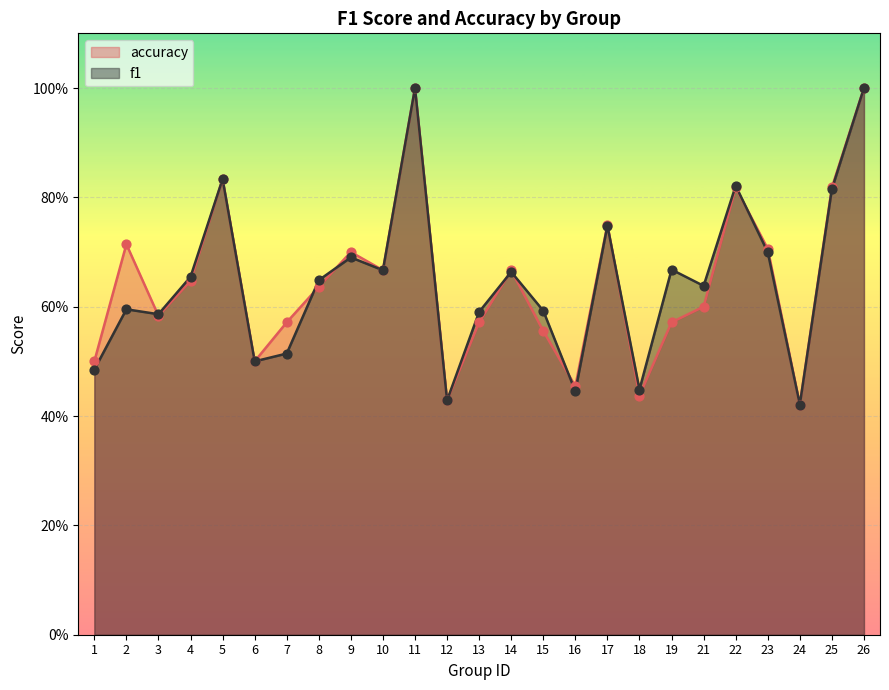

At which category is the sum across all series the highest?

11